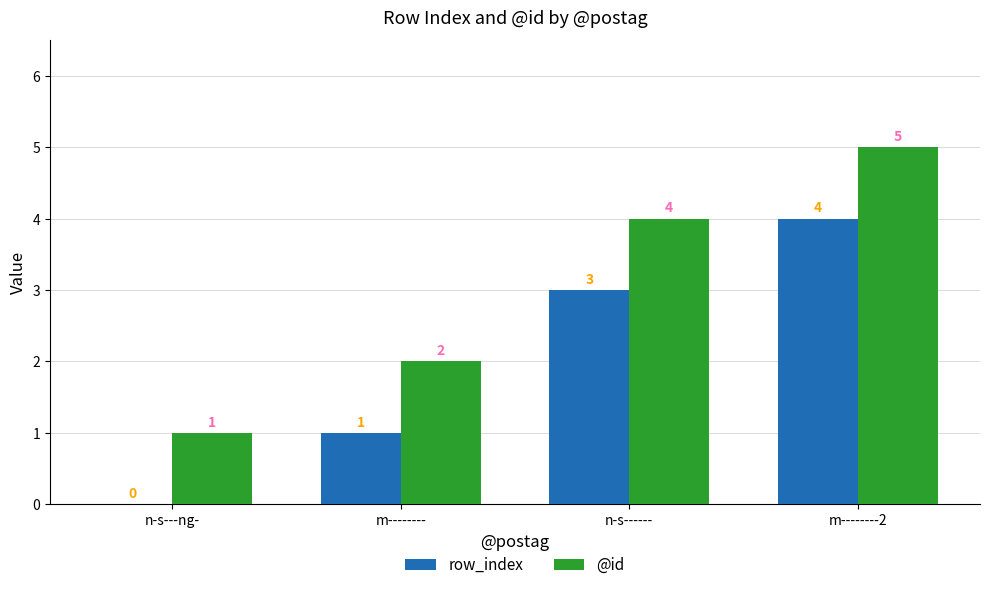

Which category has the highest value in the @id series?

m--------2